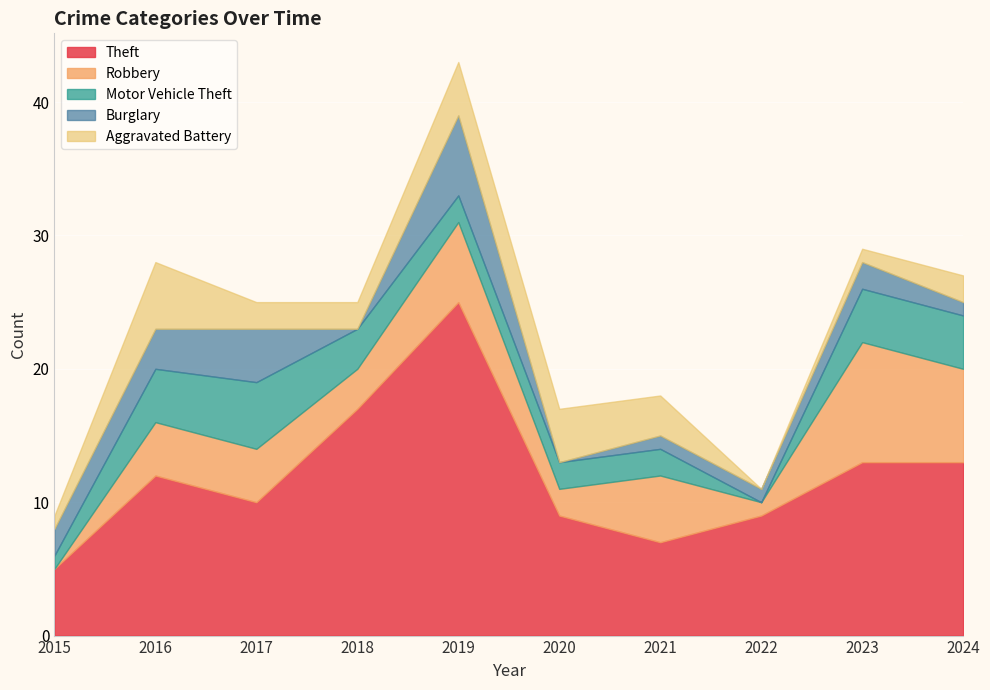

At which label is Burglary closest to 3?

2016